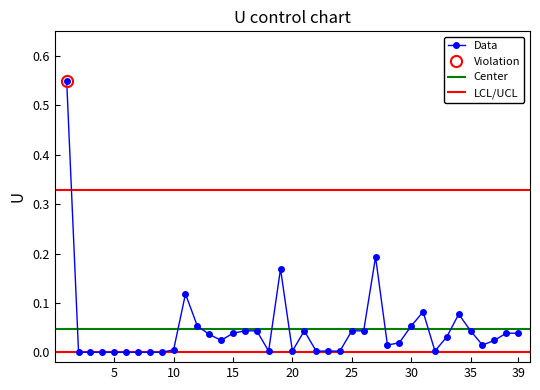

How many interior local valleys (lower than both neighbors) does the data have?

6